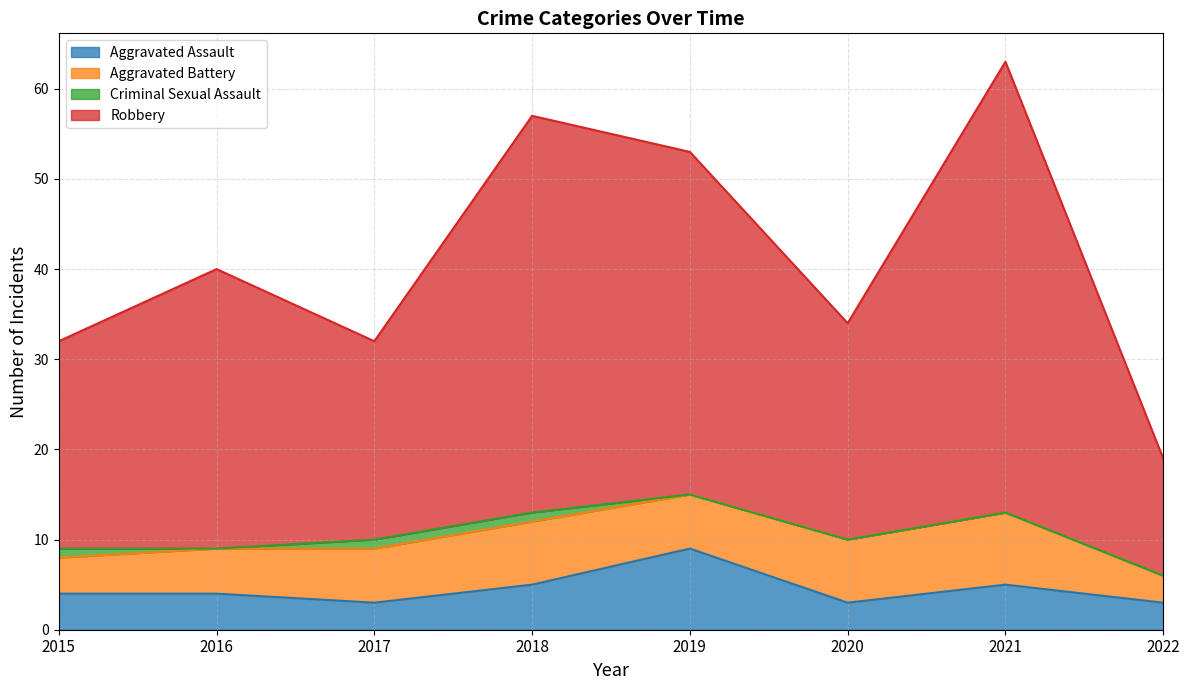

What is the maximum value for Aggravated Assault?

9